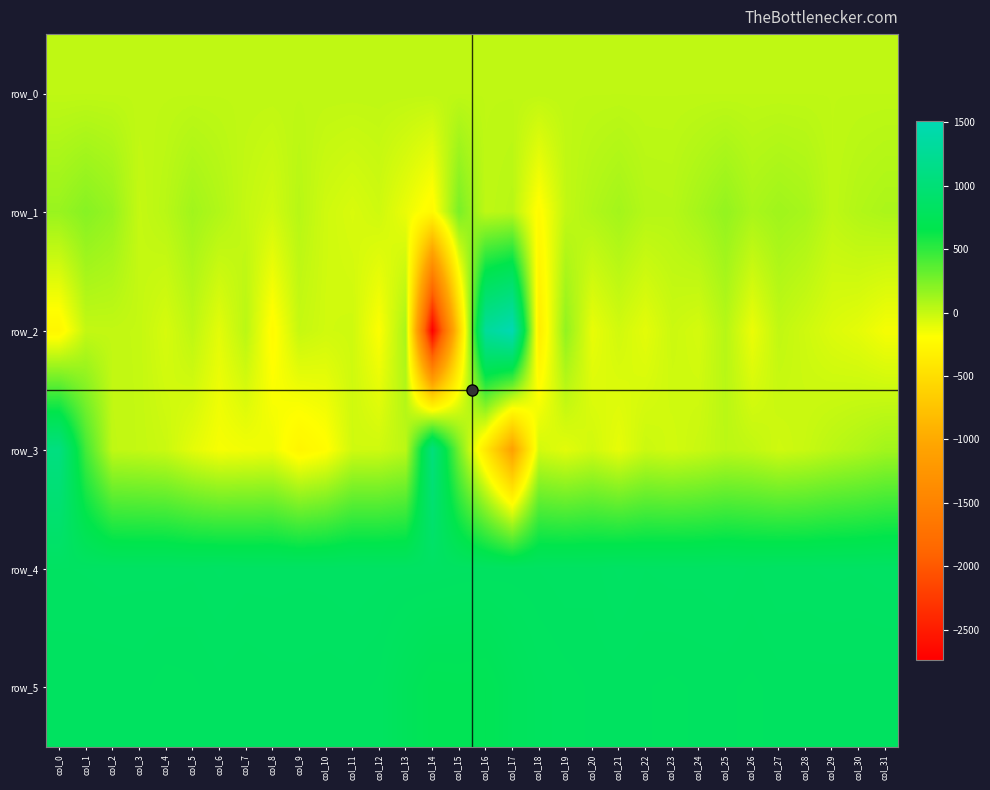

What is the difference between the maximum and minimum values in the row_3 series?

2173.0